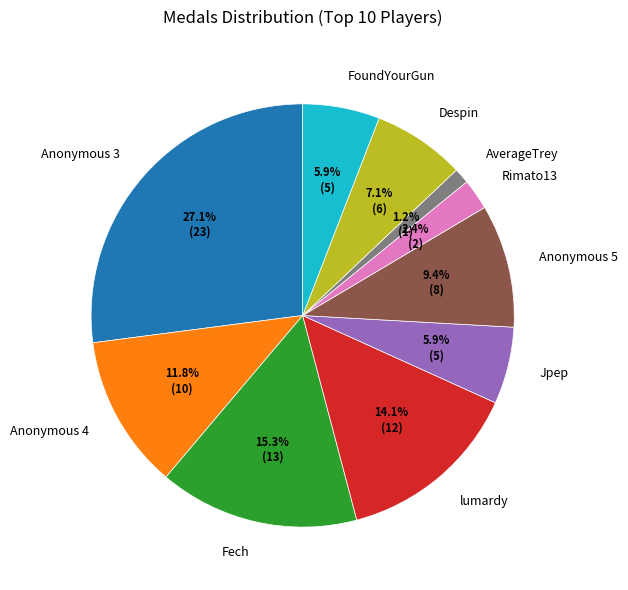

Which slice is the largest?

Anonymous 3